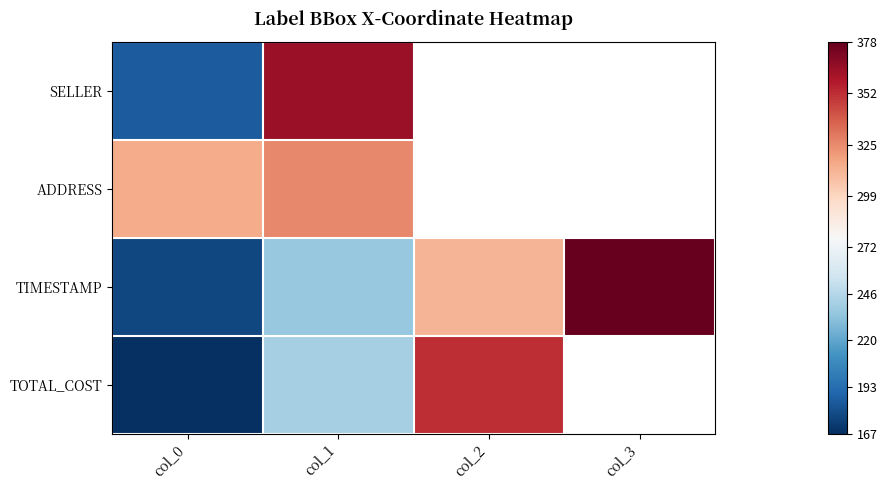

What is the lowest value of the TIMESTAMP series?

177.0